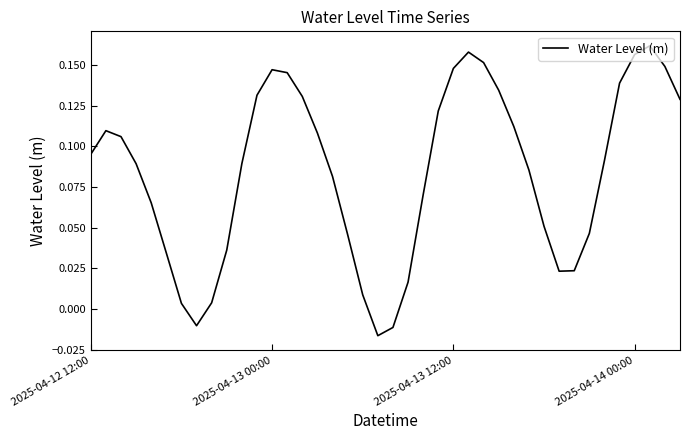

Where does the data first go above 0?

2025-04-12 12:00